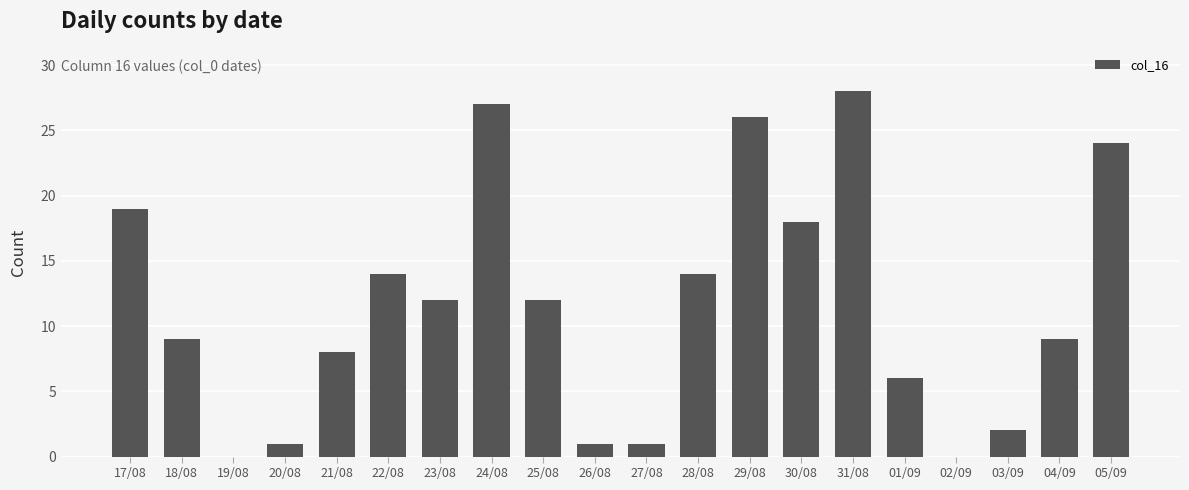

Which has a higher value, 20/08 or 19/08?

20/08